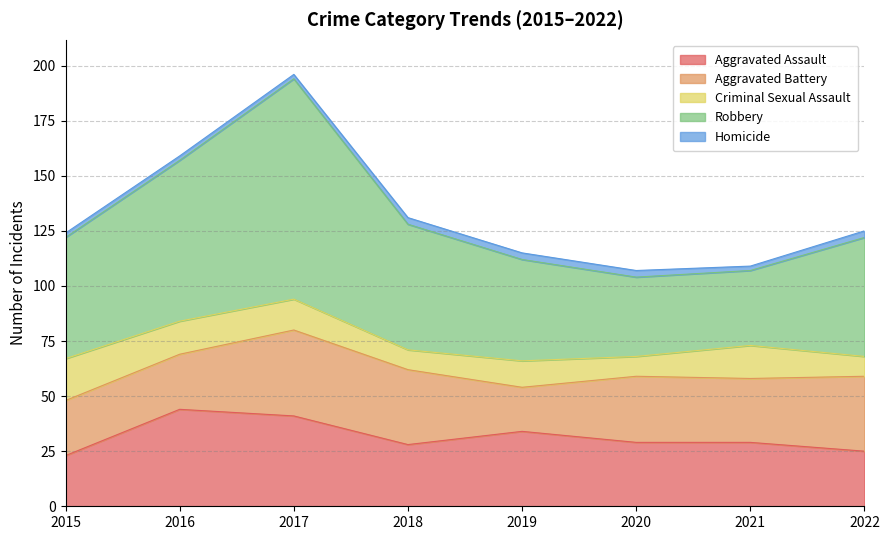

Where does the Aggravated Battery series first go above 30?

2017